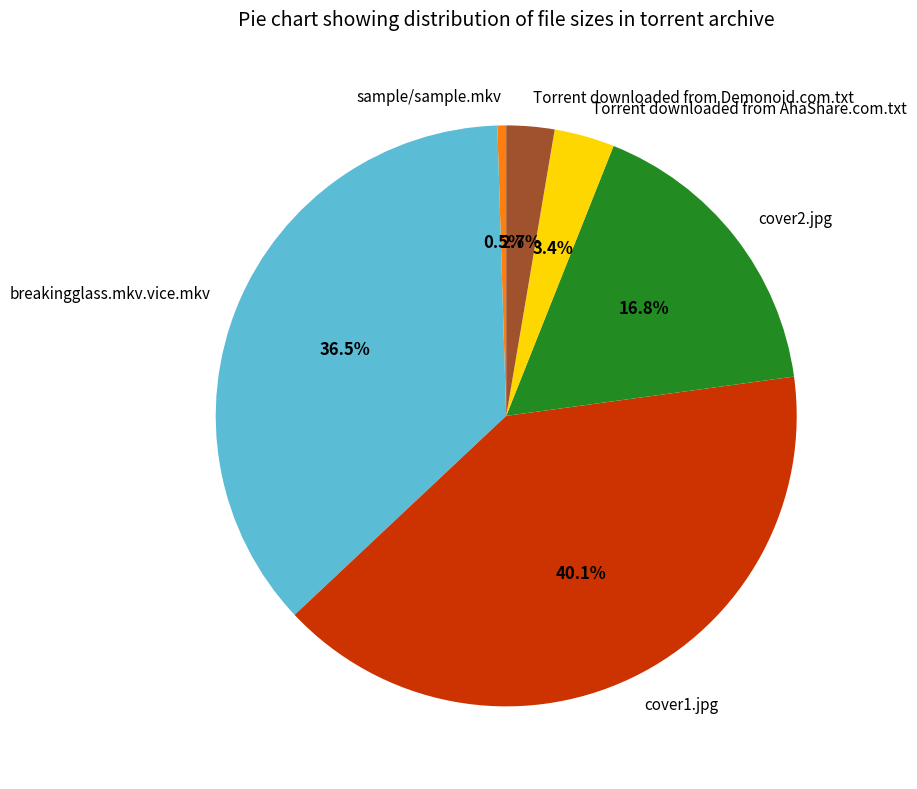

Which category has the smallest portion of the pie?

sample/sample.mkv